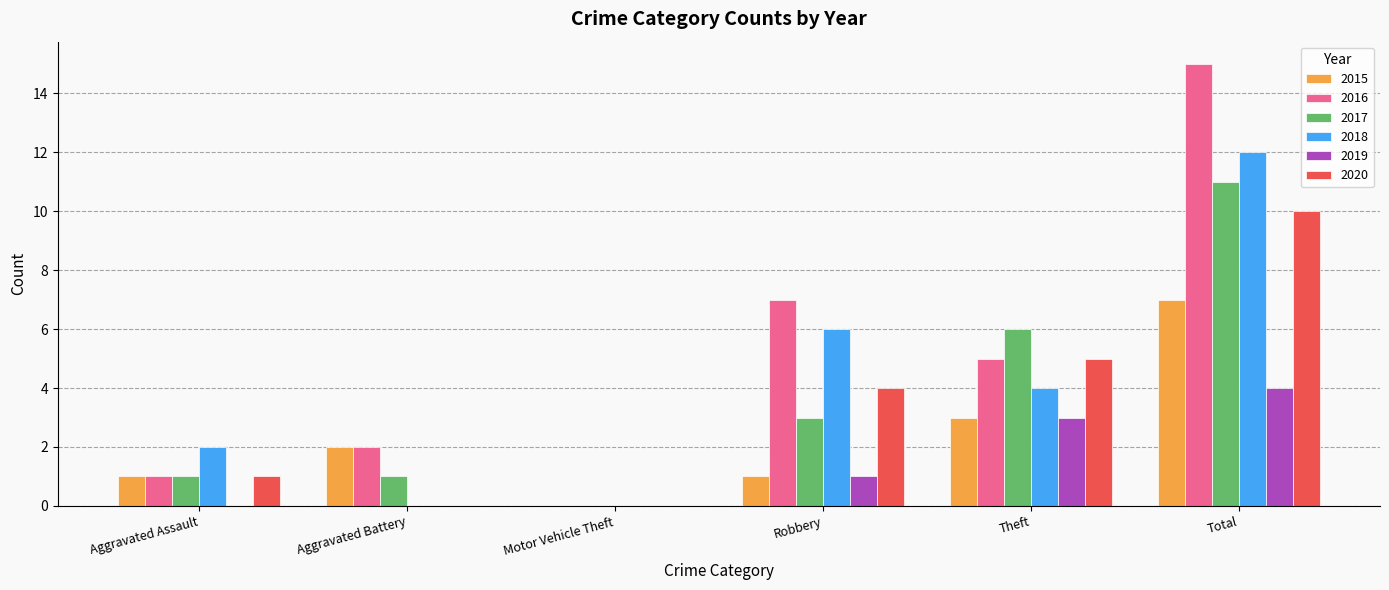

How many series are shown in this chart?

6